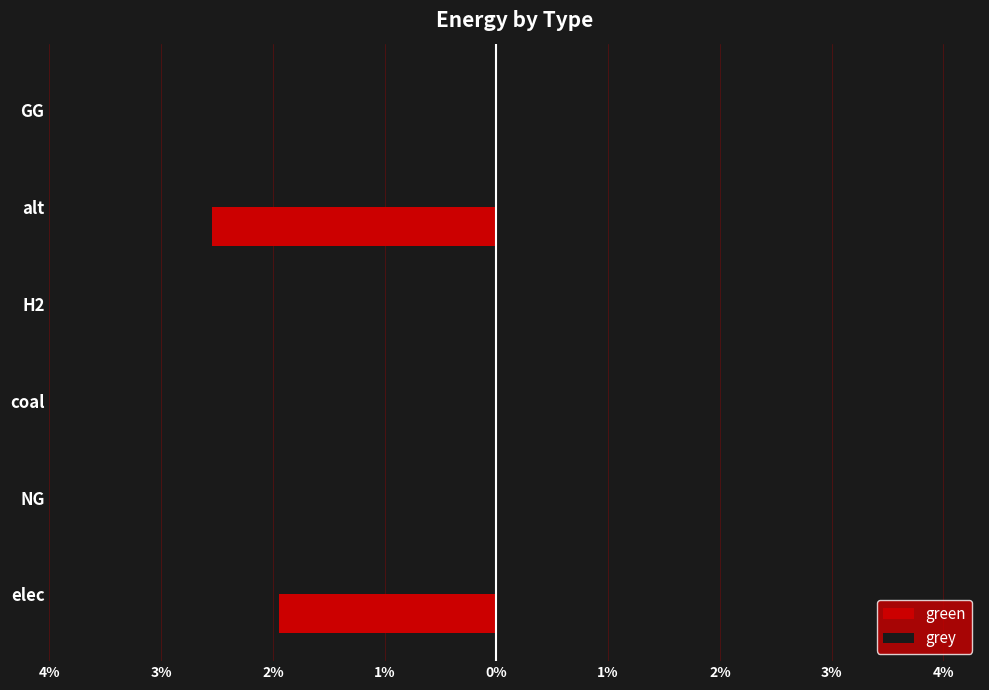

Which series has the largest range (max minus min)?

grey